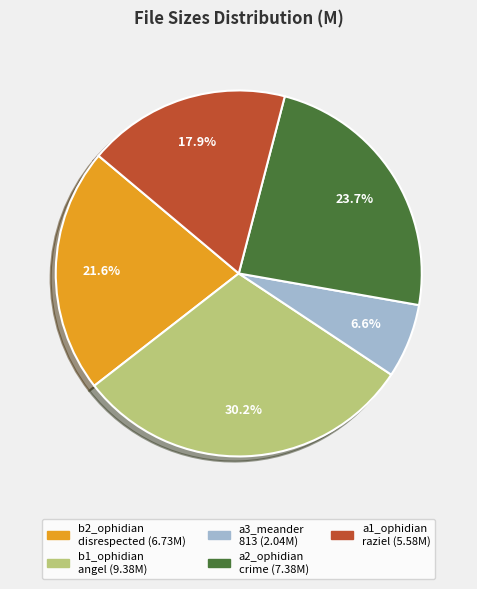

Is there a majority slice in this chart?

No